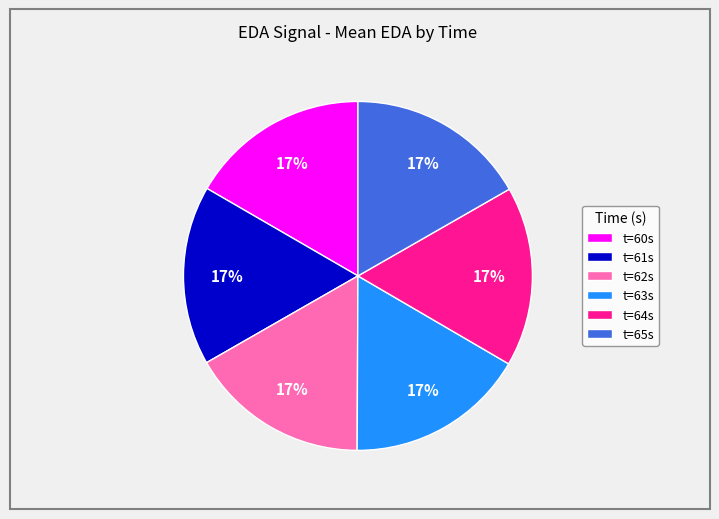

To the nearest percent, what is the combined percentage of t=64s and t=60s?

33%